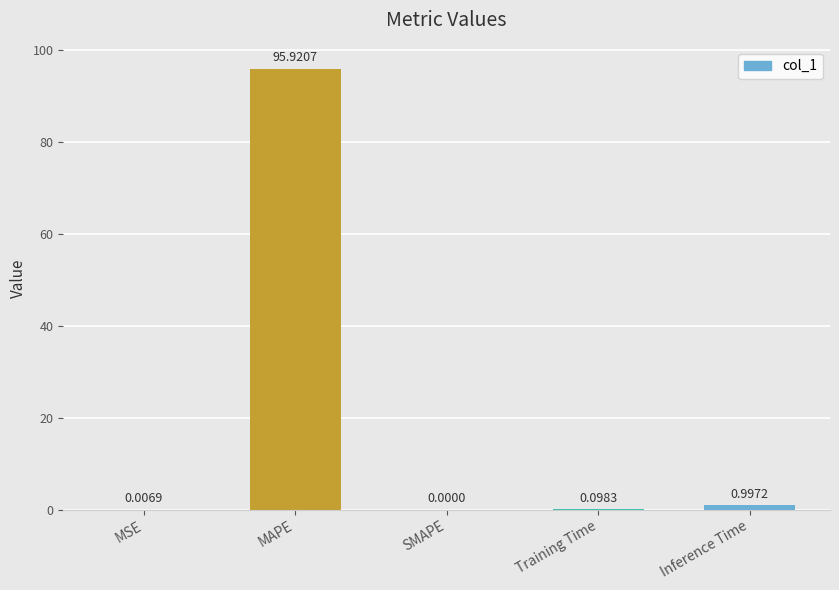

What is the sum of all values?

97.0